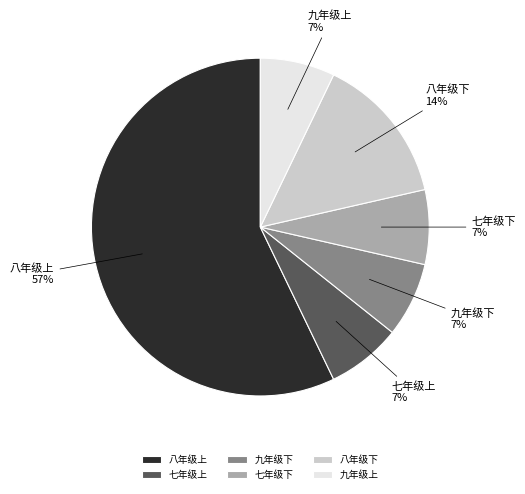

Which slice represents more than half of the pie?

八年级上